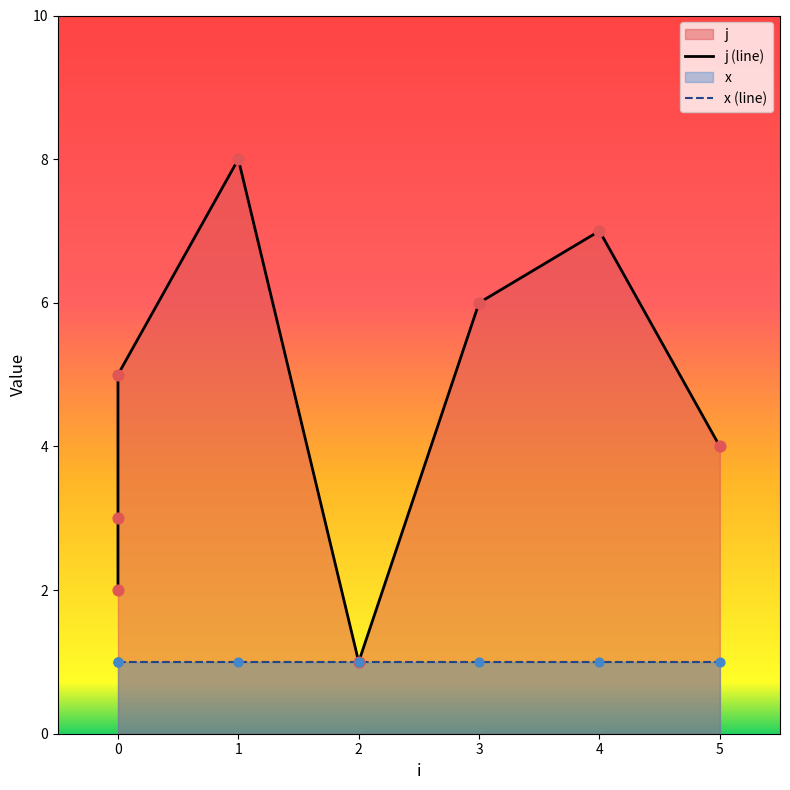

Approximately how many times larger is the value at 0 compared to 2?

2.0